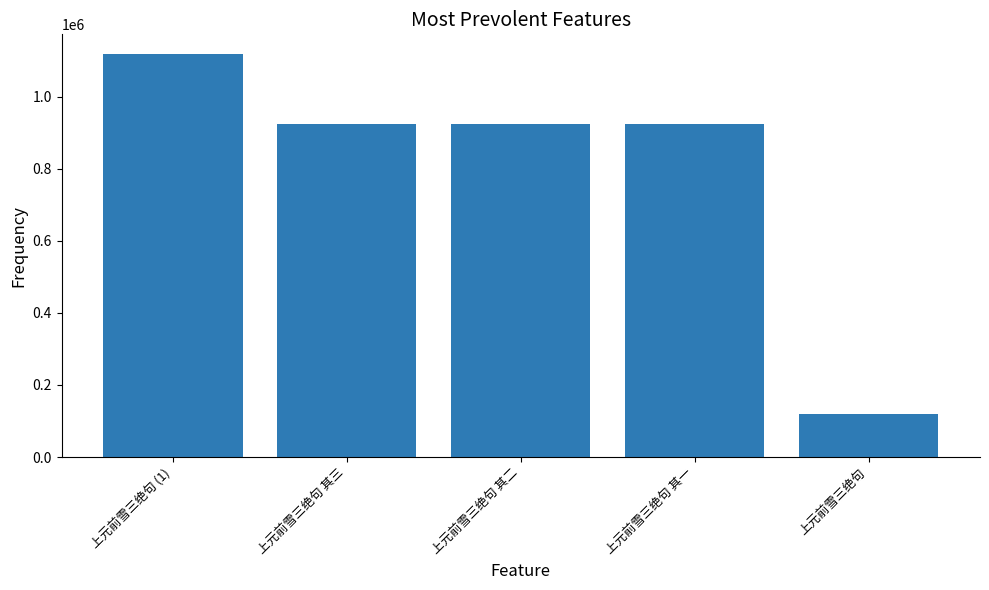

Which label corresponds to the smallest value in the chart?

上元前雪三绝句